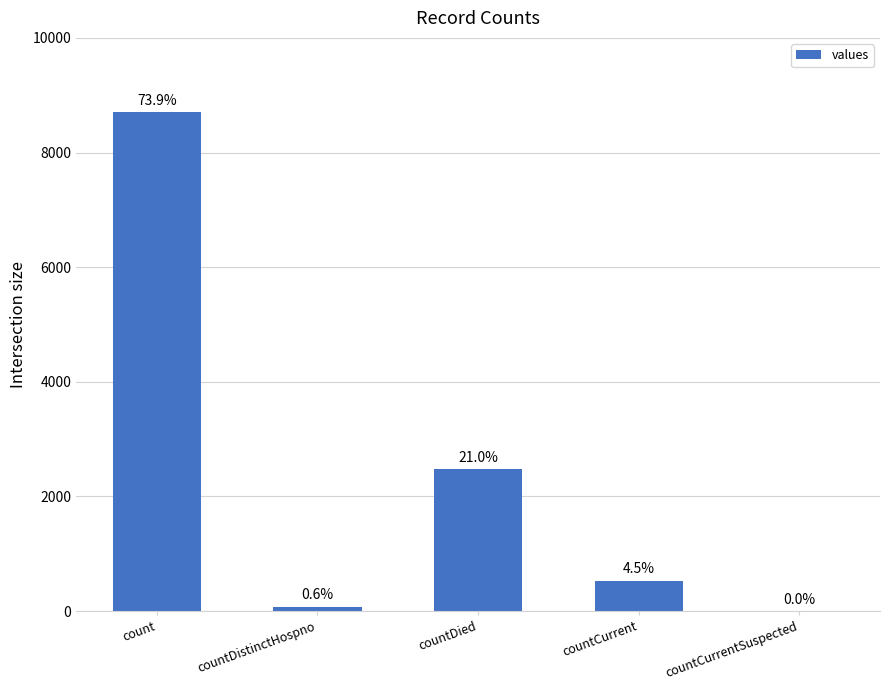

Which has a higher value, countCurrentSuspected or countCurrent?

countCurrent